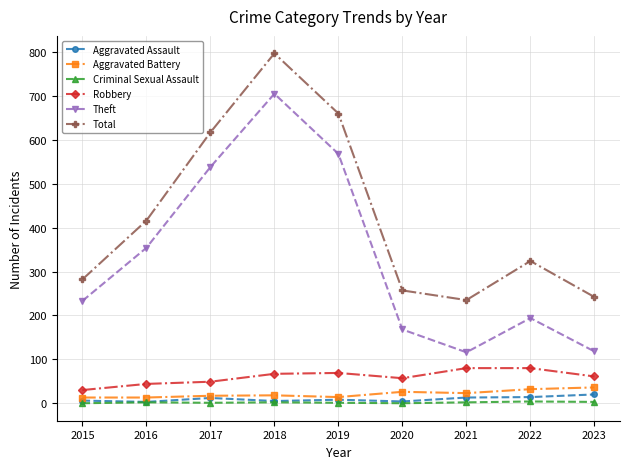

How many values in the Criminal Sexual Assault series are below 2?

4